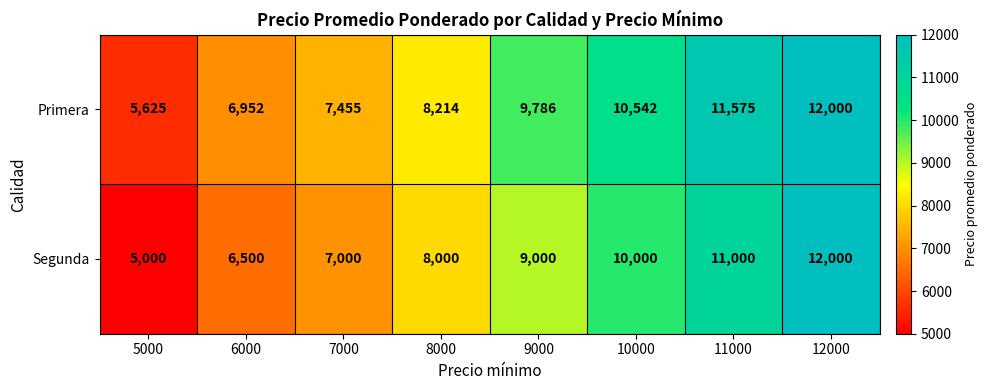

Which series changed the most between 5000 and 10000?

Segunda